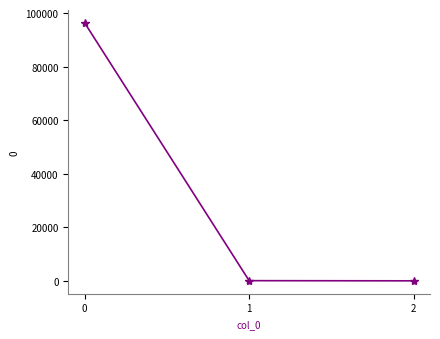

What is the difference between the maximum and minimum values?

96324.4